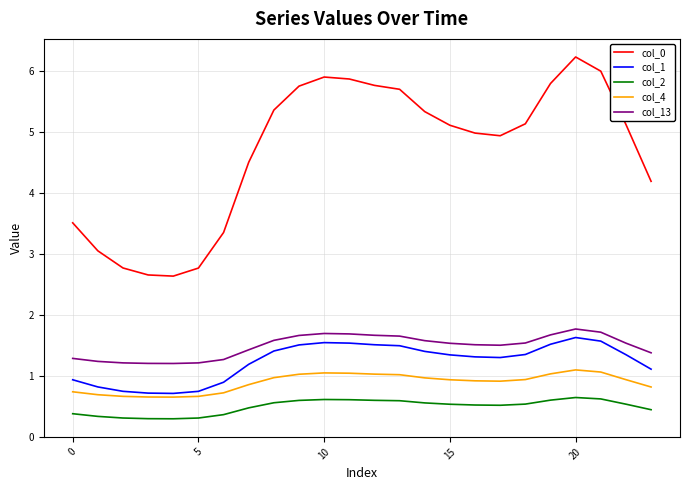

Which series has the largest total across all categories?

col_0